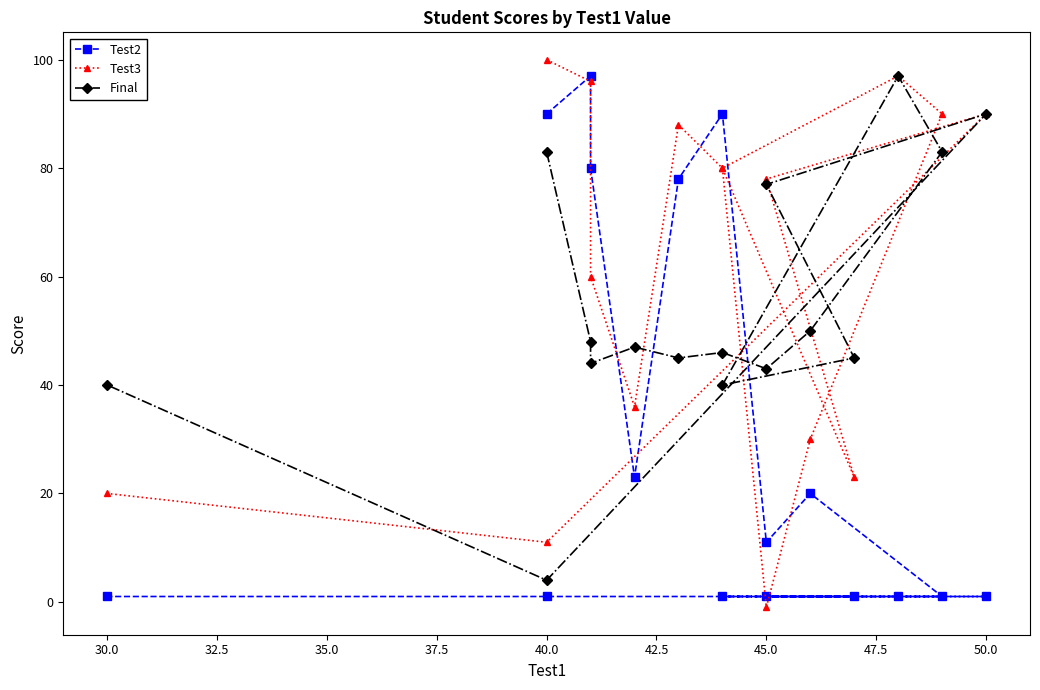

What is the smallest value displayed?

-1